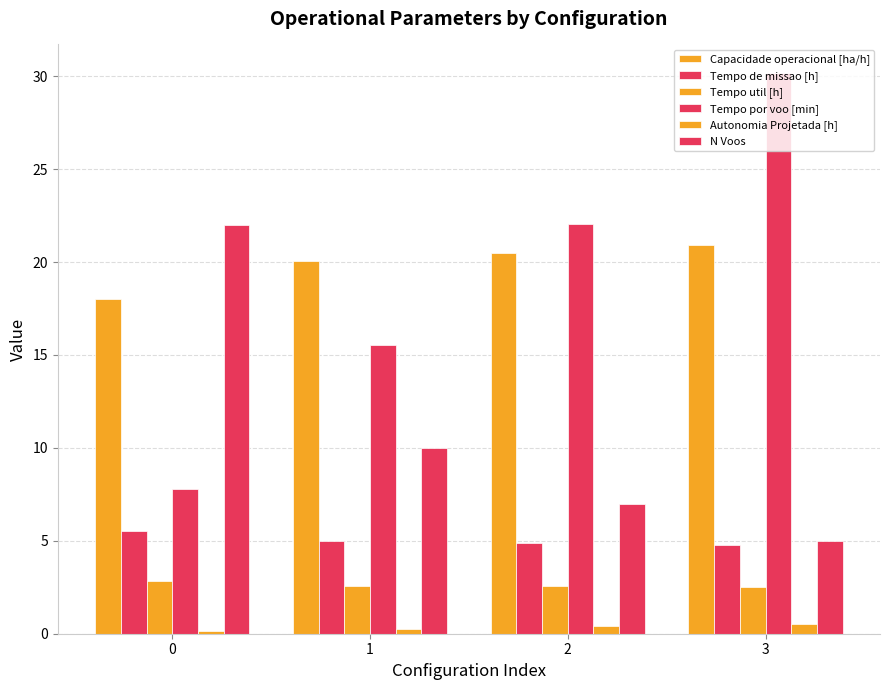

What is the spread (max minus min) of values at 1?

19.8